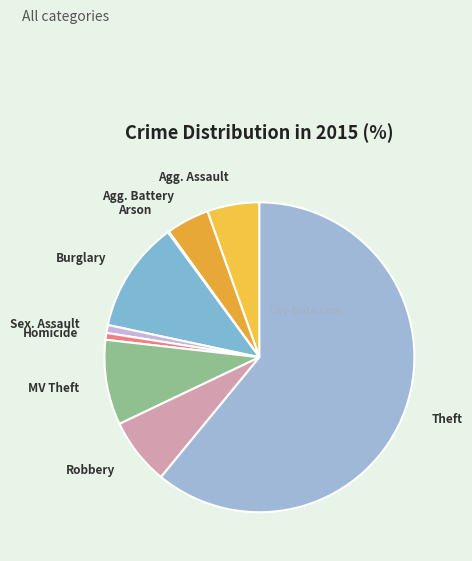

How many slices are in this pie chart?

9